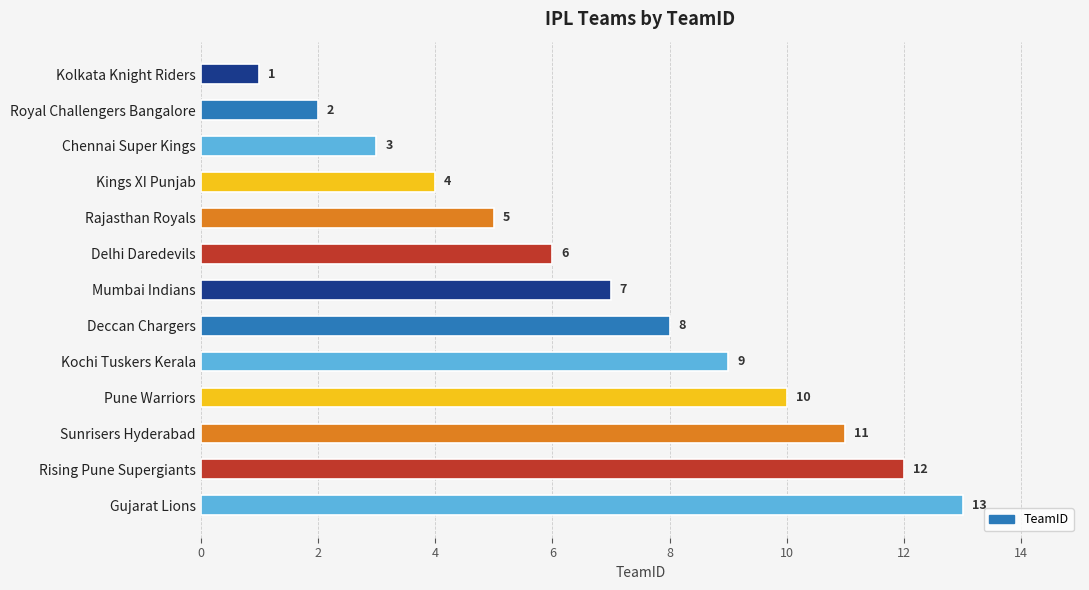

What is the ratio of the value at Deccan Chargers to the value at Gujarat Lions?

0.6